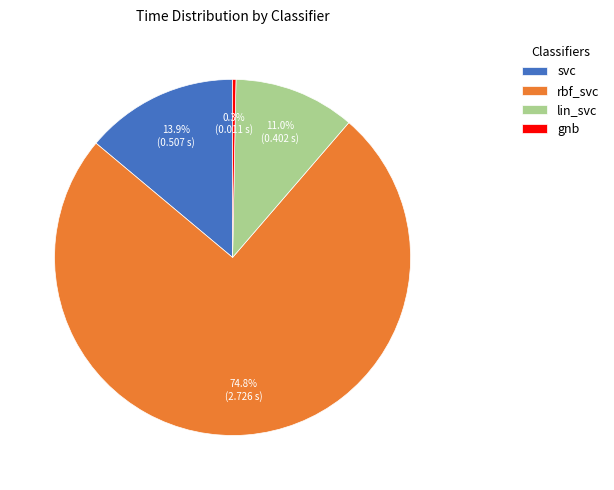

Between lin_svc and gnb, which is larger?

lin_svc